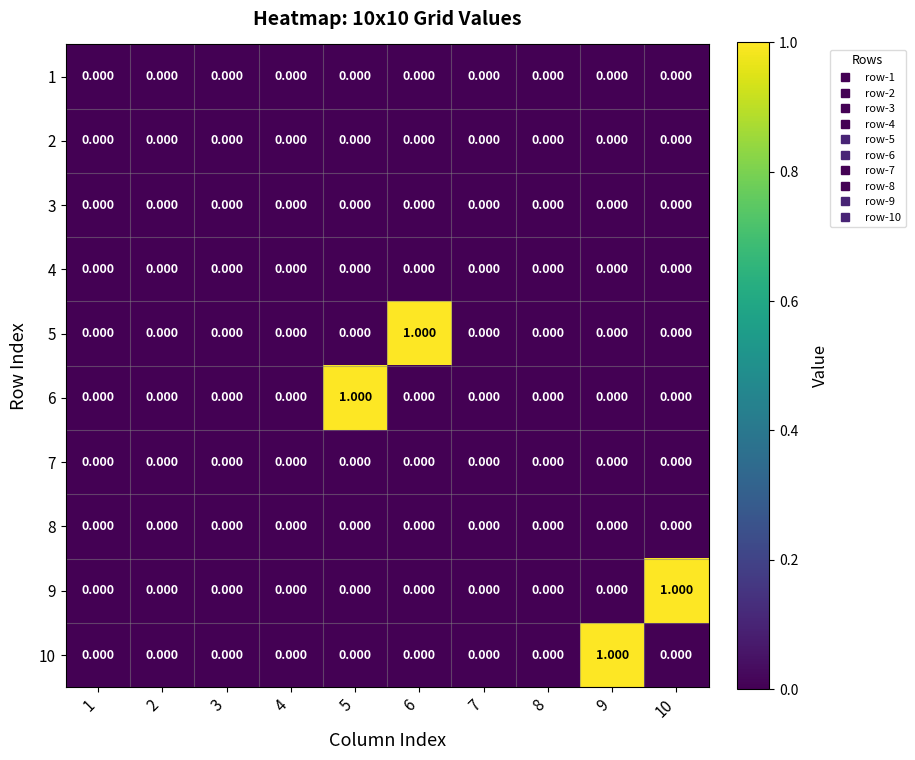

Is the value of 4 at 5 greater than the value of 10 at 9?

No